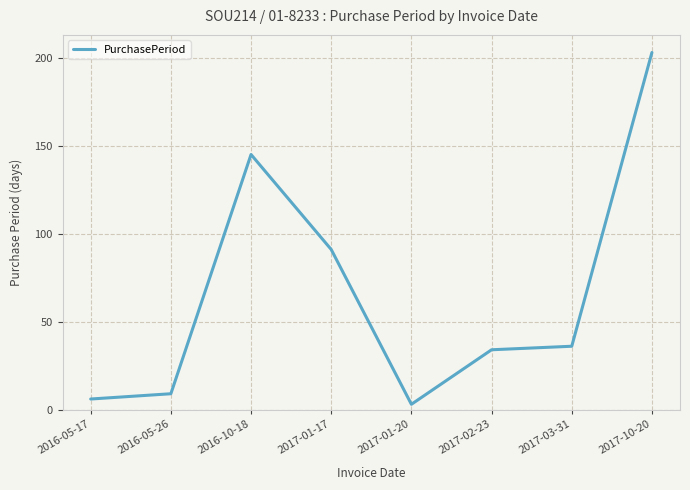

How many categories are shown in the chart?

8